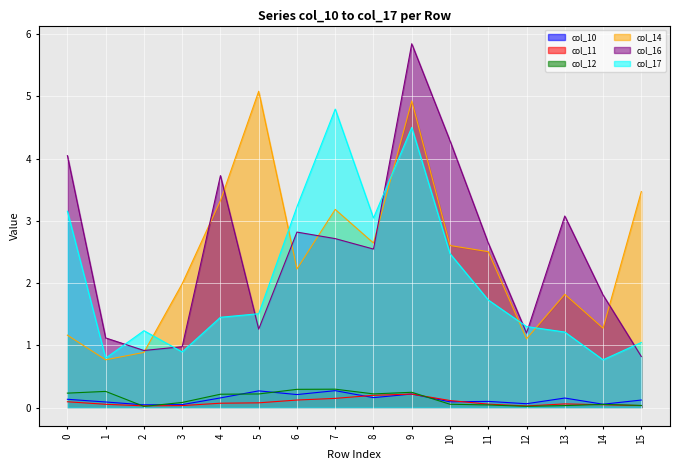

In col_12, how many points are lower than both neighbors (excluding endpoints)?

3